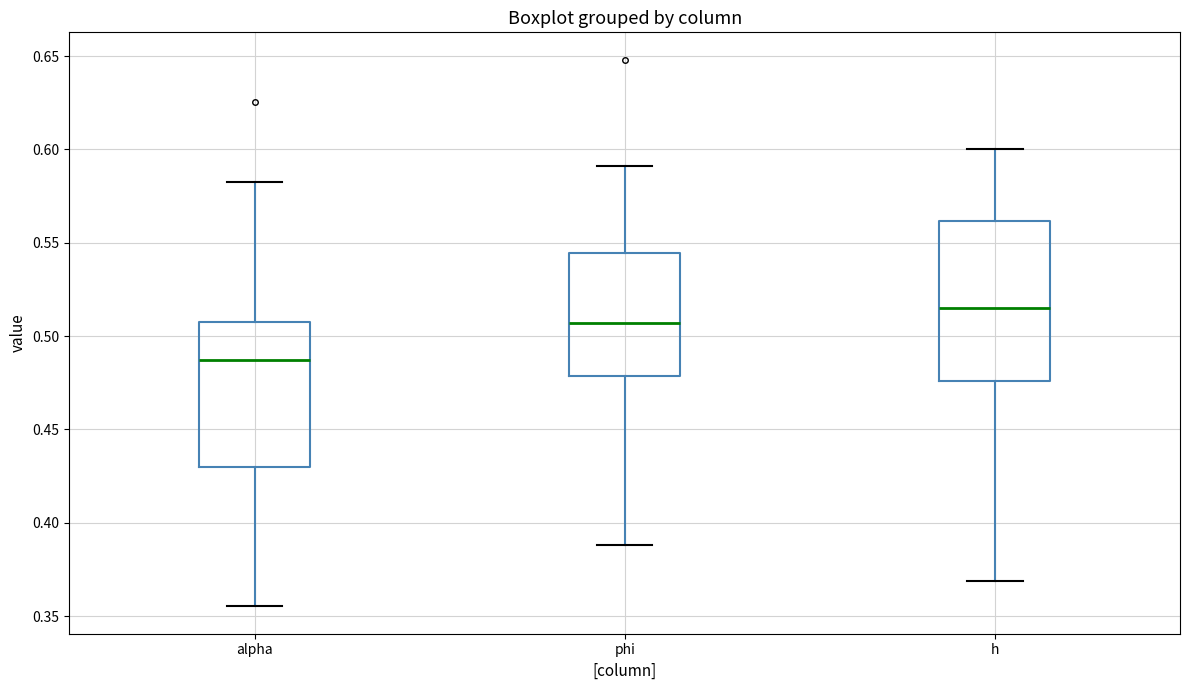

Which box has the lowest median line?

alpha